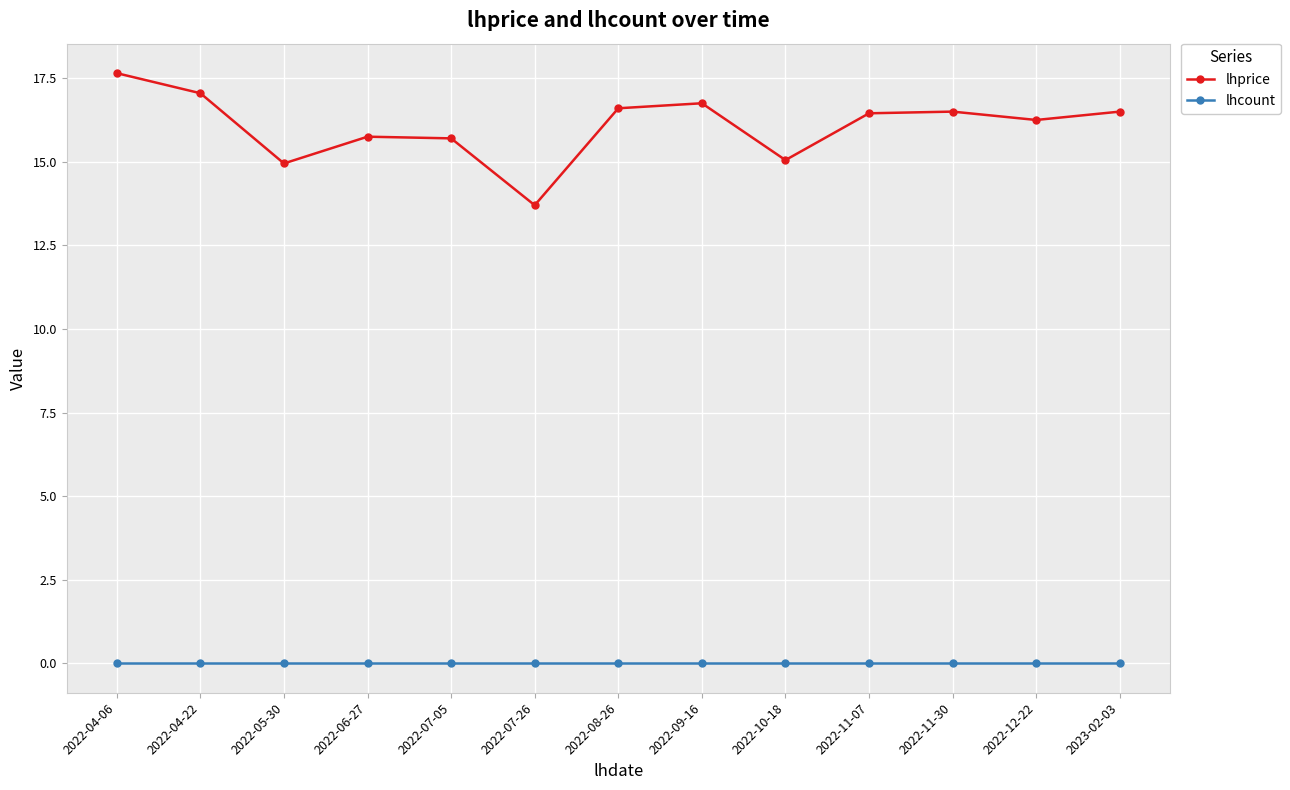

How many lines are shown in the chart?

2